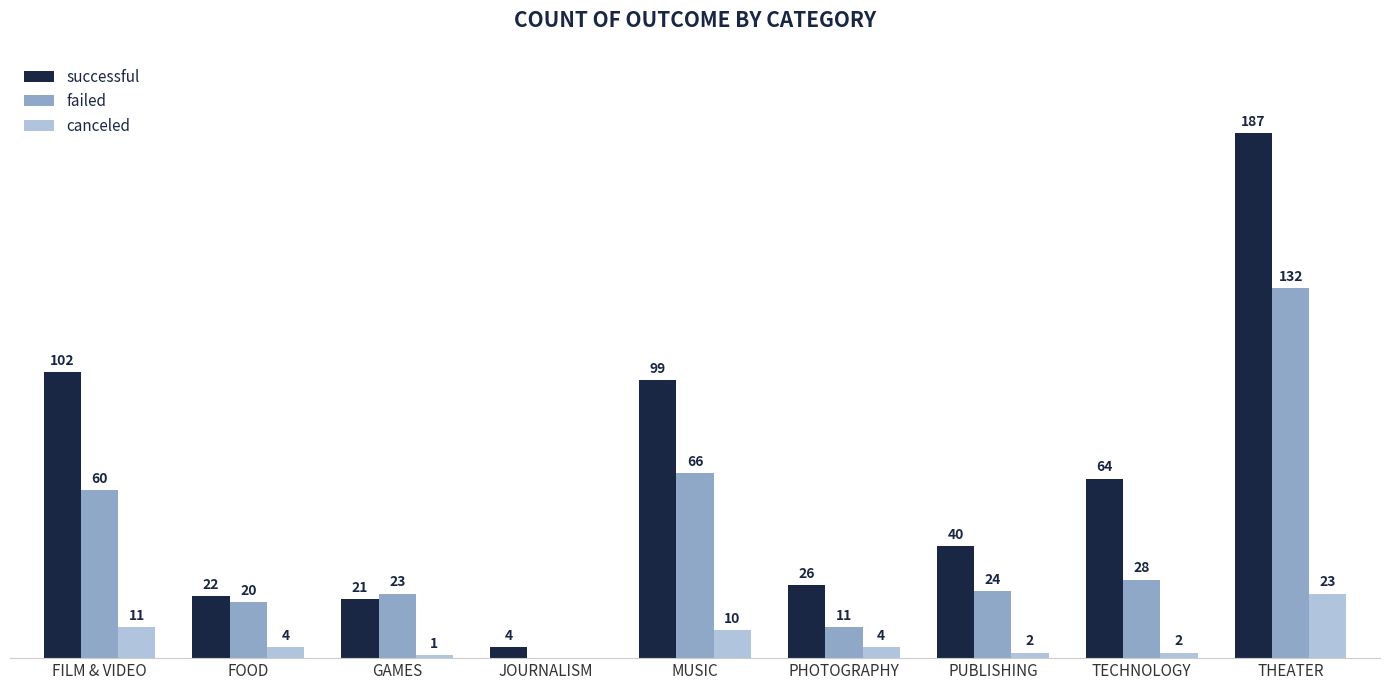

Which series has the largest total across all categories?

successful